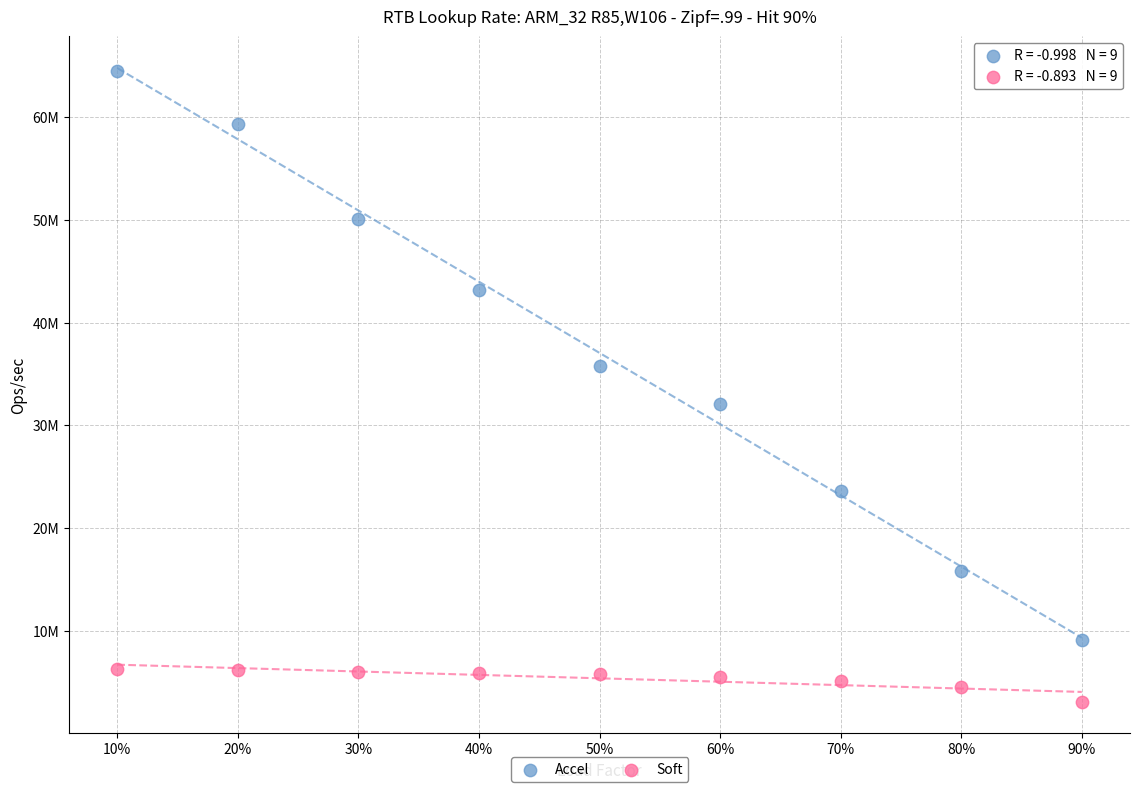

What are all the series names shown in the legend?

Accel, Soft